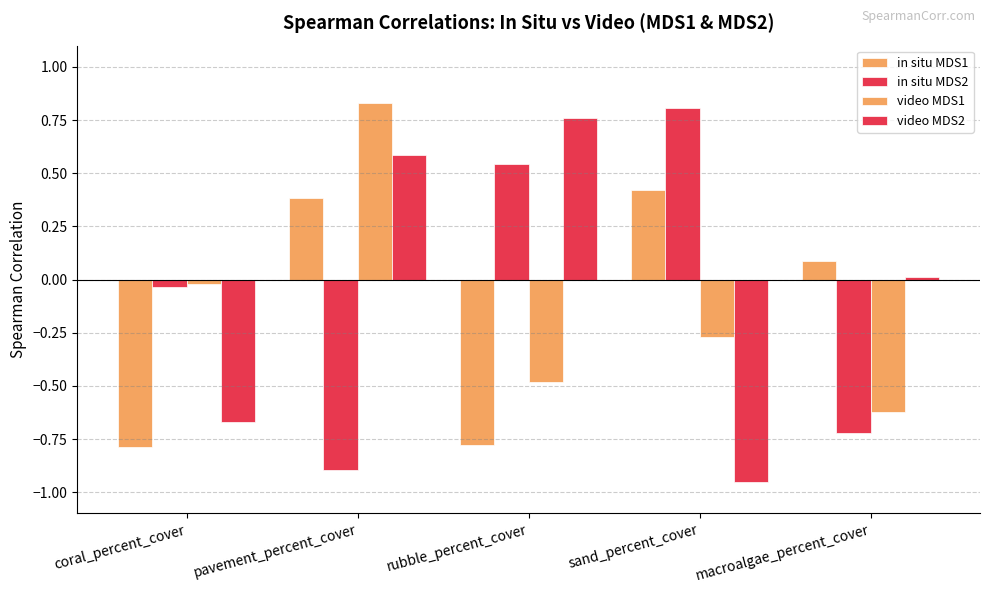

How many data points does each series have?

5